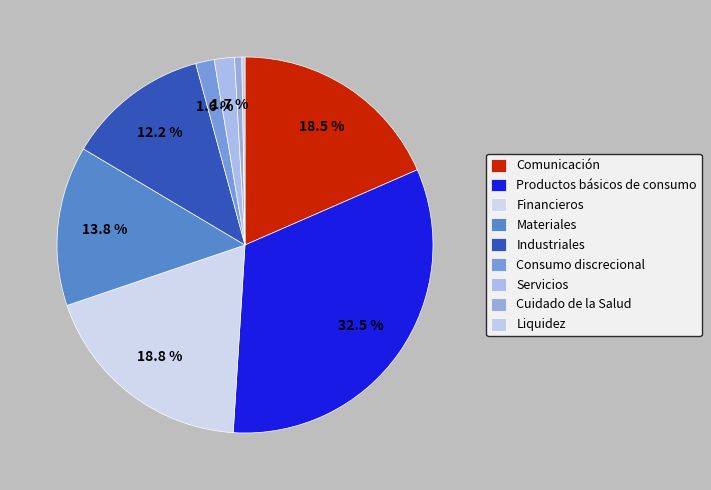

How many segments does this pie chart have?

9